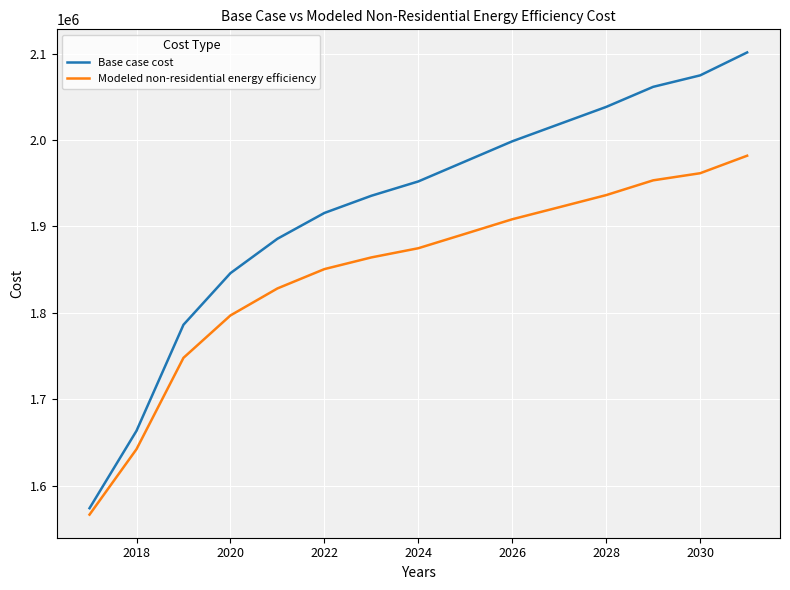

What is the maximum value shown in the chart?

2101394.3